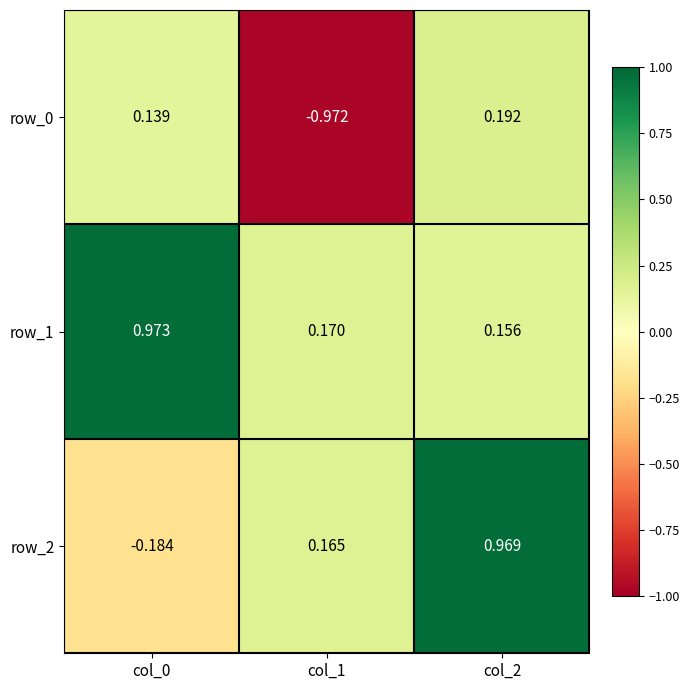

The value of row_1 at col_1 is 0.2. True or false?

True